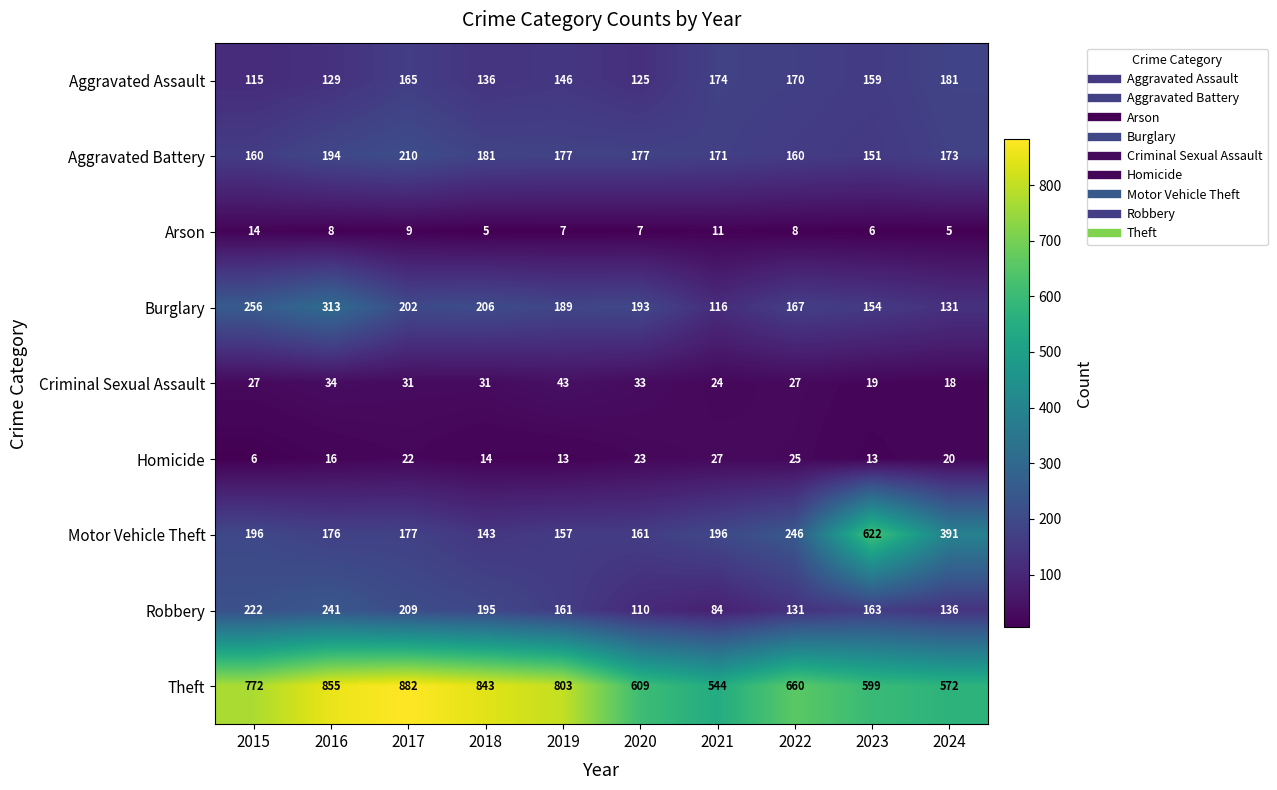

True or false: Aggravated Battery has a value of 340 at 2016.

False